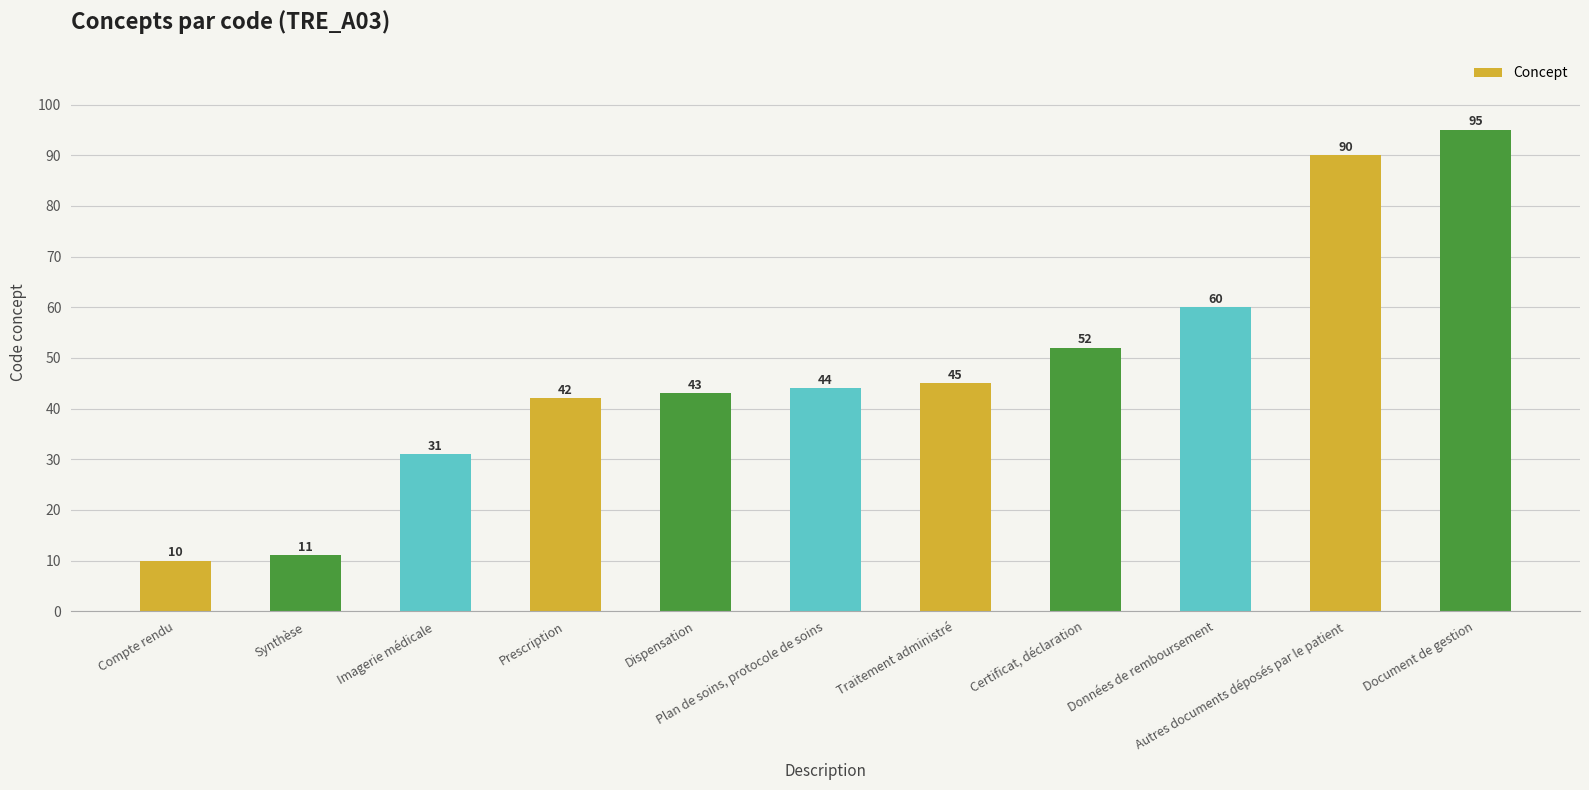

What is the label of the 9th bar from the right?

Imagerie médicale